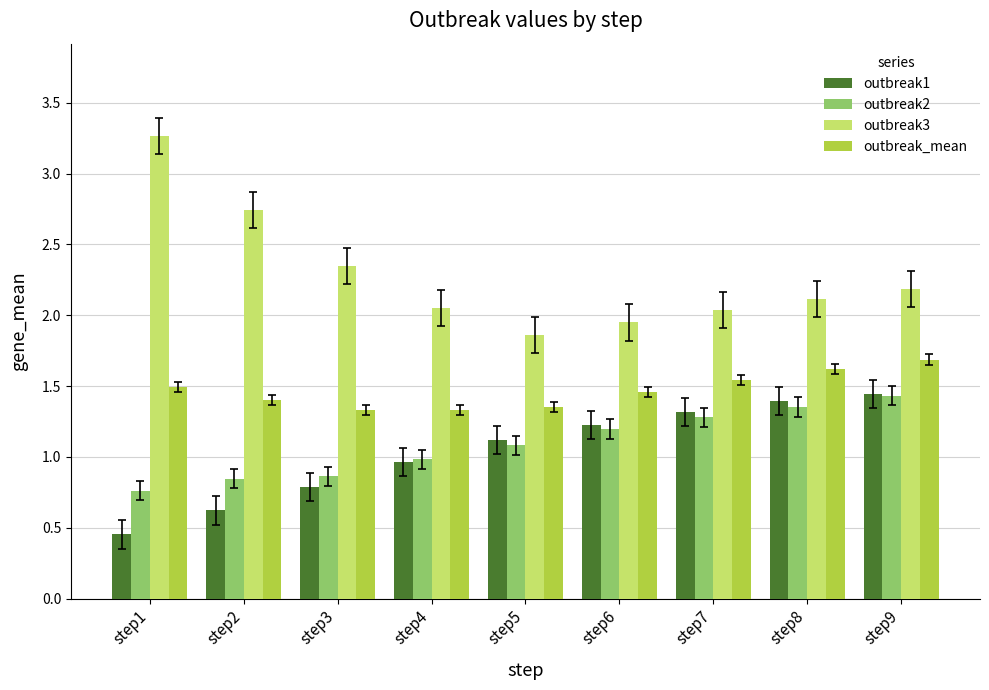

How many bars are there in each group?

4